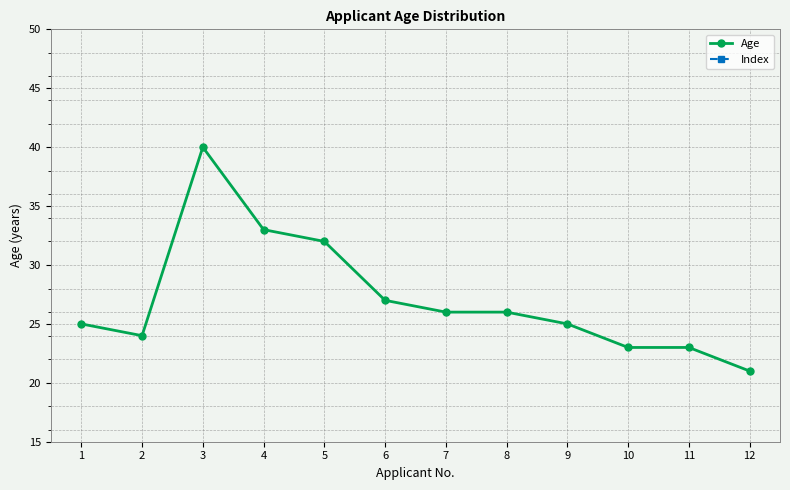

Reading left to right, extract all data points from this chart.

Age: 1=25	2=24	3=40	4=33	5=32	6=27	7=26	8=26	9=25	10=23	11=23	12=21
Index: 1=1	2=2	3=3	4=4	5=5	6=6	7=7	8=8	9=9	10=10	11=11	12=12